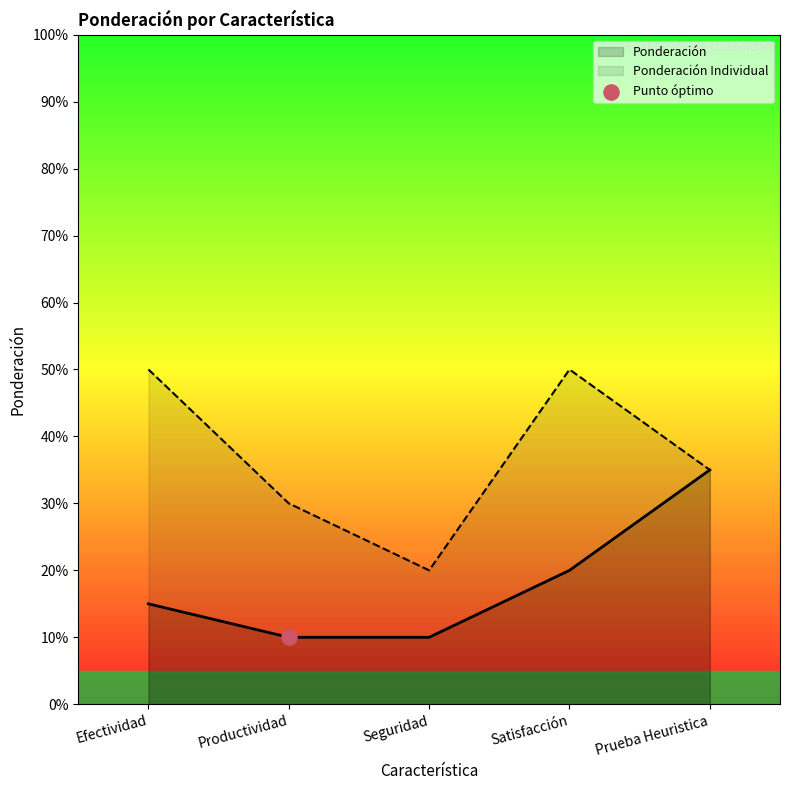

What are all the series names shown in the legend?

Ponderación, Ponderación Individual